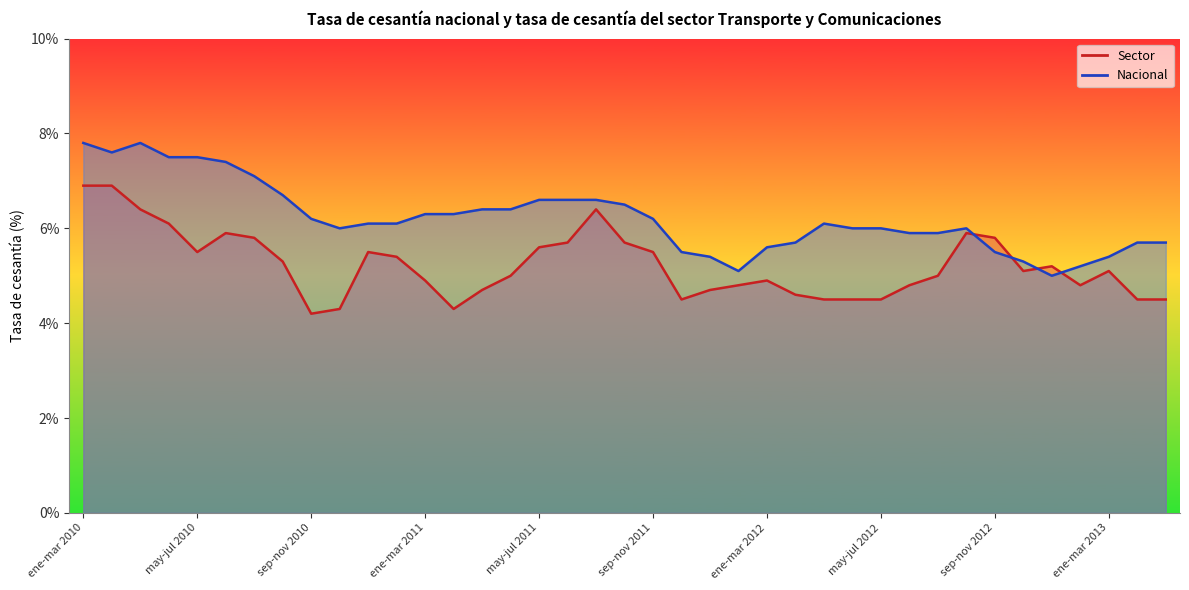

How many intersections are there between Sector and Nacional?

4